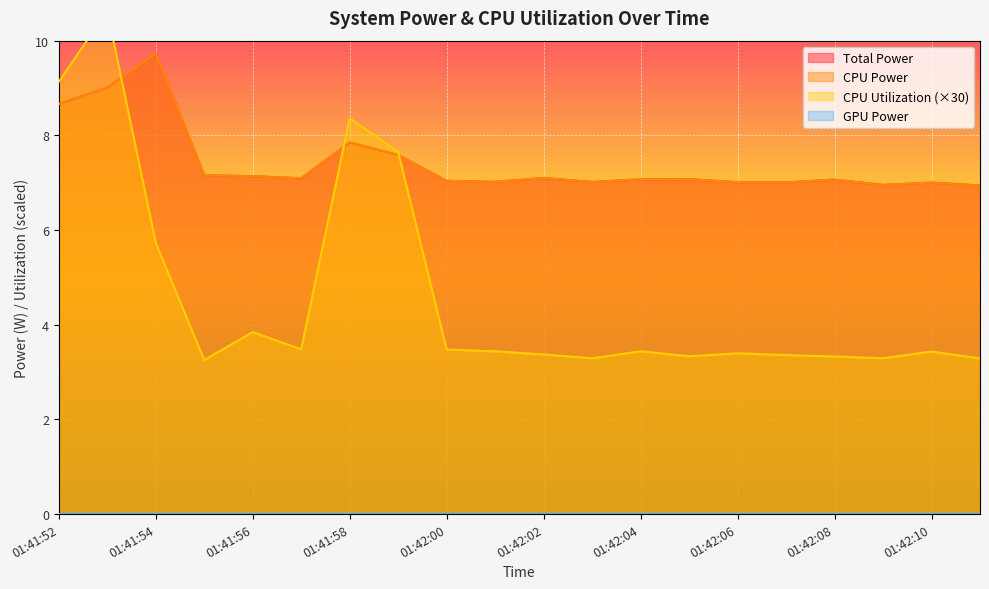

Reading left to right, transcribe all the data shown in this chart.

Total Power: 01:41:52=8.7	01:41:53=9.0	01:41:54=9.7	01:41:55=7.2	01:41:56=7.1	01:41:57=7.1	01:41:58=7.8	01:41:59=7.6	01:42:00=7.0	01:42:01=7.0	01:42:02=7.1	01:42:03=7.0	01:42:04=7.1	01:42:05=7.1	01:42:06=7.0	01:42:07=7.0	01:42:08=7.1	01:42:09=7.0	01:42:10=7.0	01:42:11=6.9
CPU Power: 01:41:52=8.7	01:41:53=9.0	01:41:54=9.7	01:41:55=7.2	01:41:56=7.1	01:41:57=7.1	01:41:58=7.8	01:41:59=7.6	01:42:00=7.0	01:42:01=7.0	01:42:02=7.1	01:42:03=7.0	01:42:04=7.1	01:42:05=7.1	01:42:06=7.0	01:42:07=7.0	01:42:08=7.1	01:42:09=7.0	01:42:10=7.0	01:42:11=6.9
CPU Utilization: 01:41:52=9.1	01:41:53=10.6	01:41:54=5.7	01:41:55=3.3	01:41:56=3.8	01:41:57=3.5	01:41:58=8.4	01:41:59=7.7	01:42:00=3.5	01:42:01=3.4	01:42:02=3.4	01:42:03=3.3	01:42:04=3.4	01:42:05=3.3	01:42:06=3.4	01:42:07=3.4	01:42:08=3.3	01:42:09=3.3	01:42:10=3.4	01:42:11=3.3